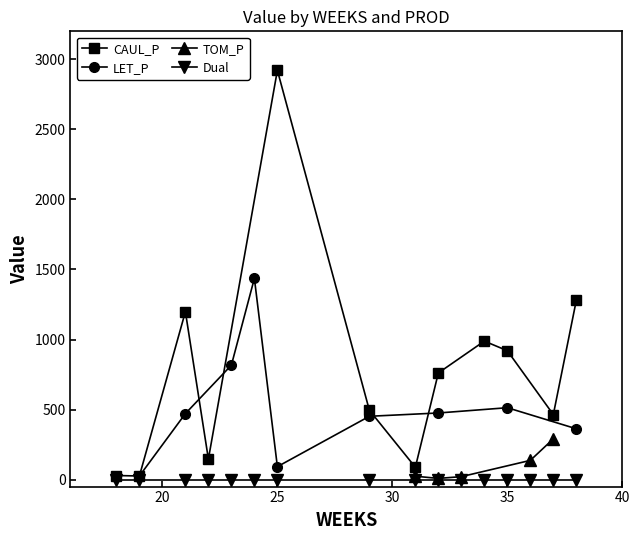

True or false: CAUL_P and Dual intersect in this chart.

False